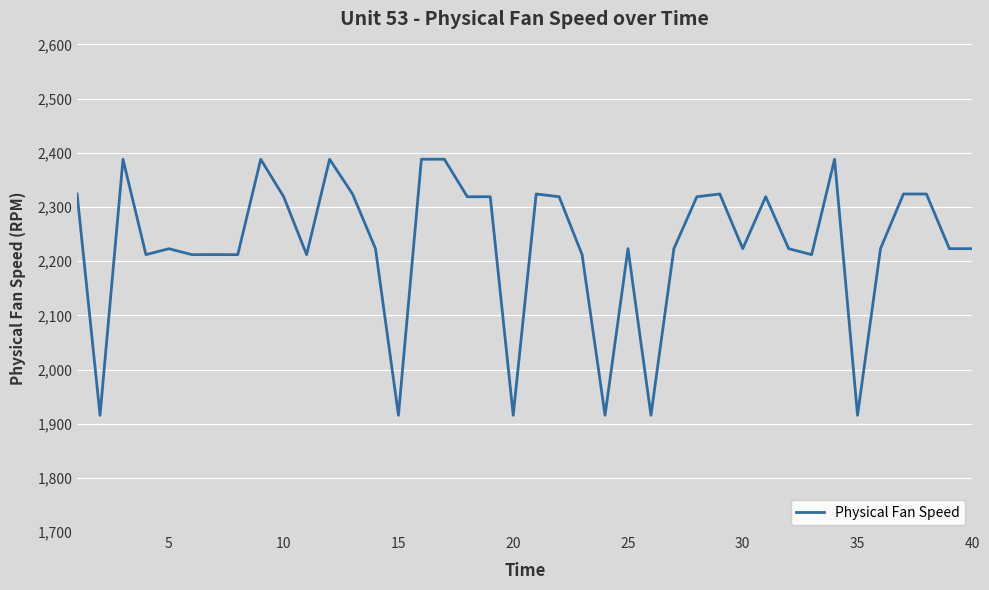

What is the minimum value shown in the chart?

1915.4